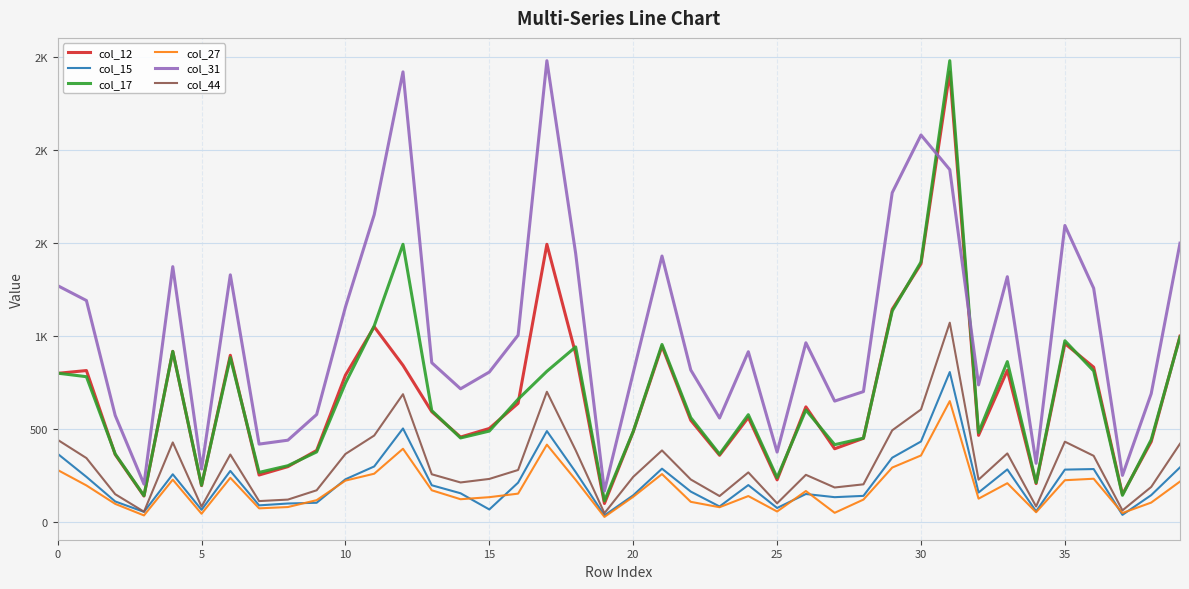

Does the chart display data point markers on the line(s)?

No